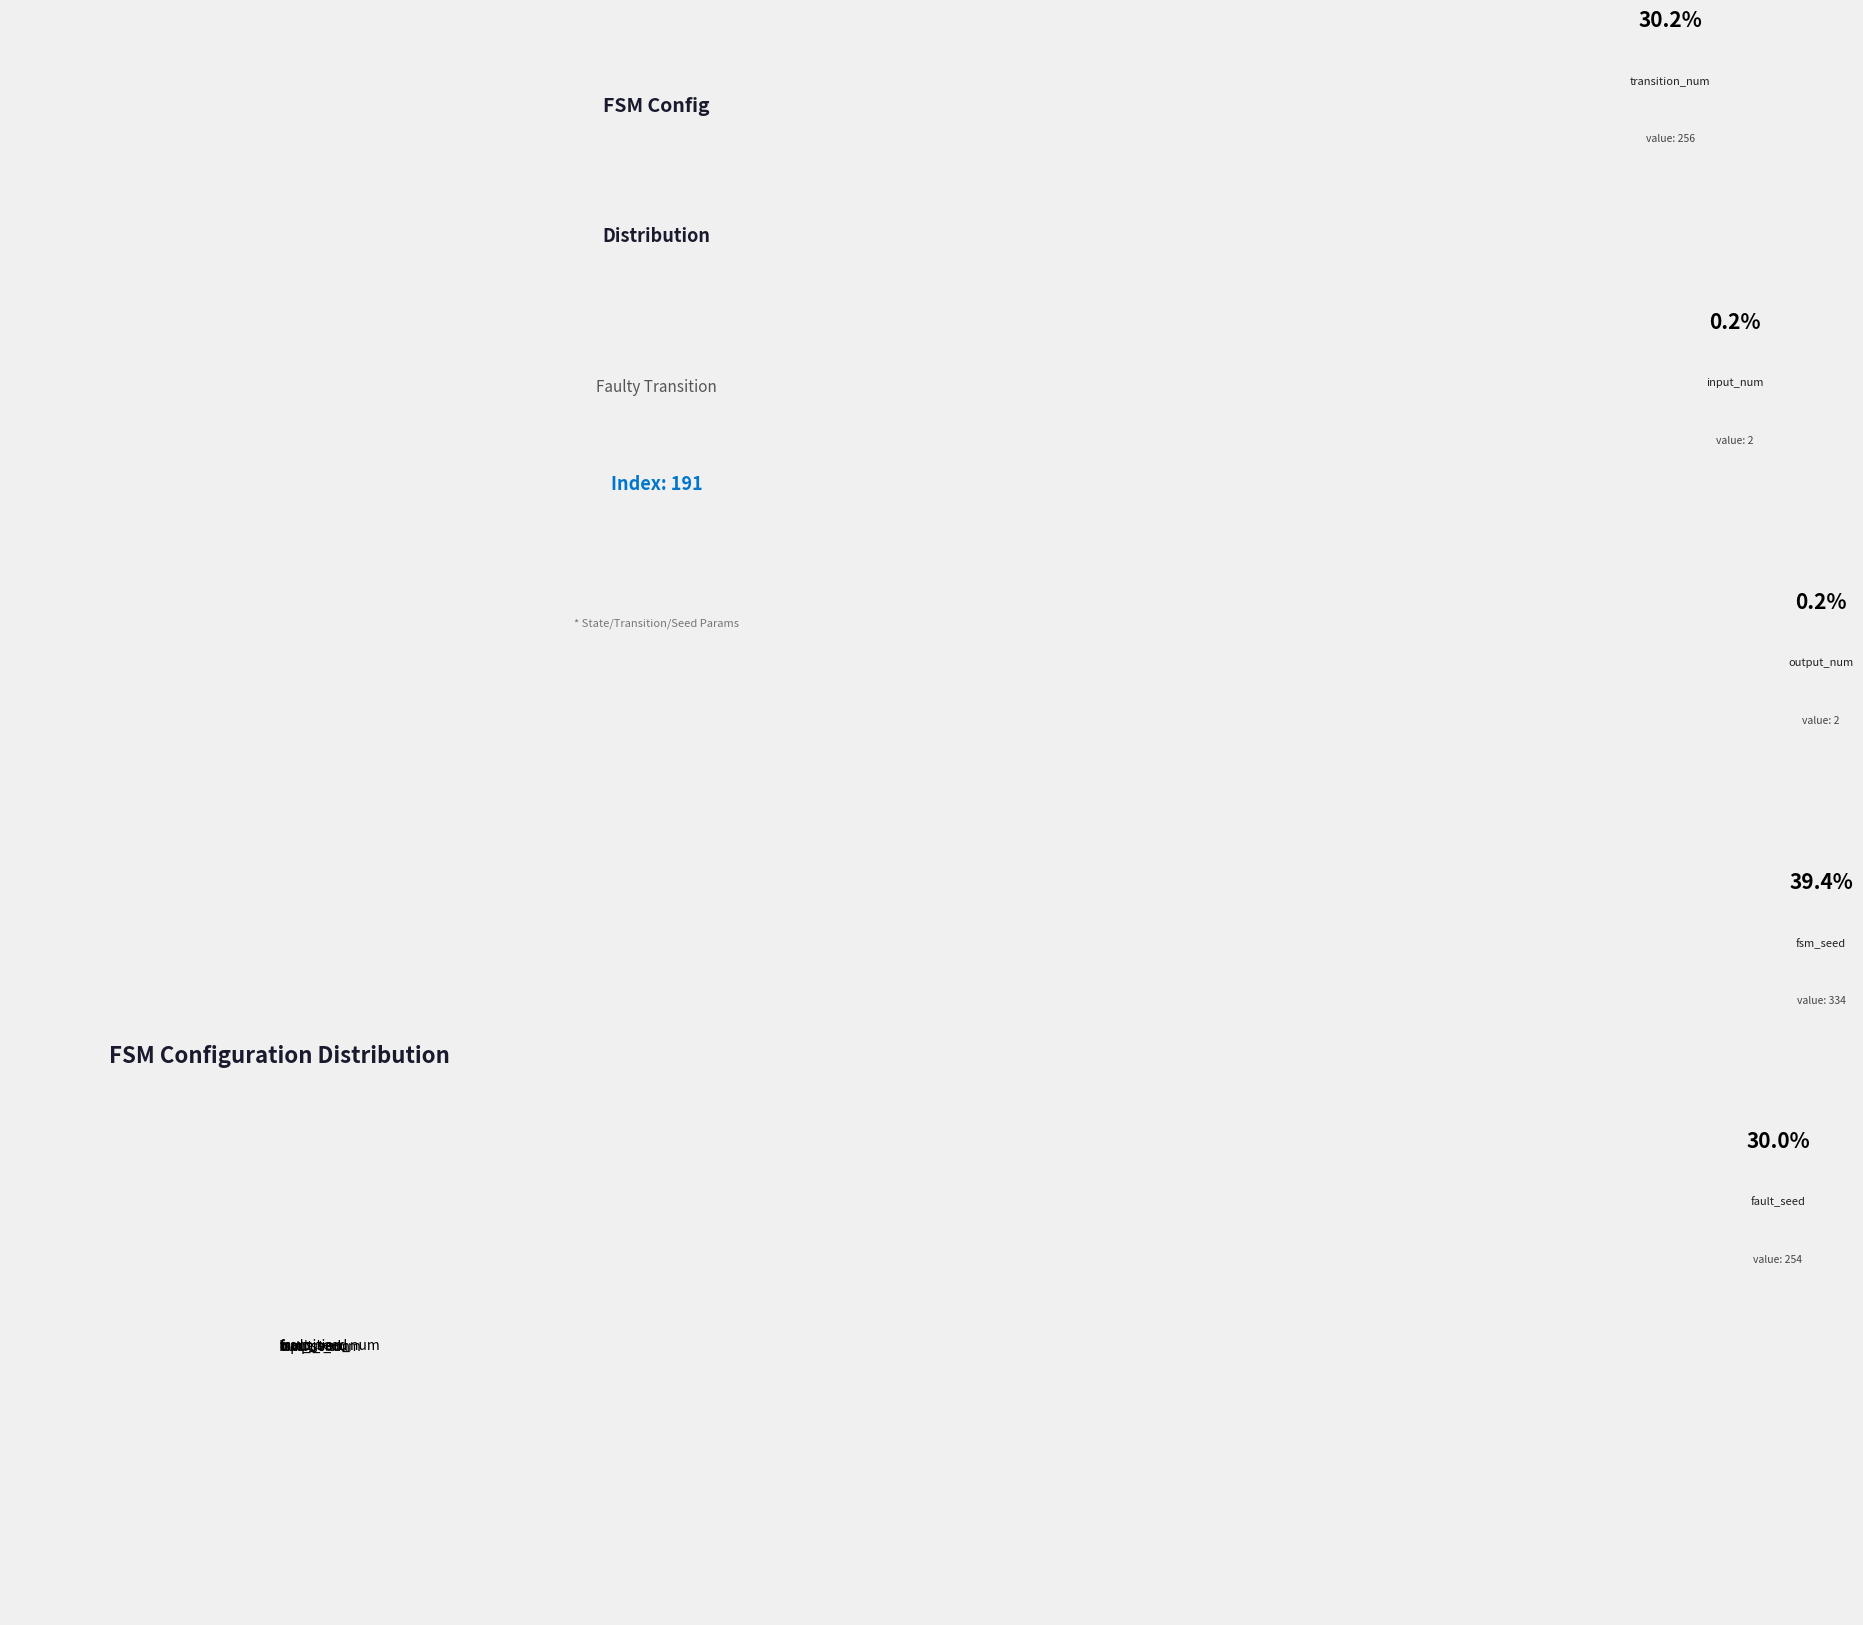

Is it true that fault_seed is 30% of the pie?

True